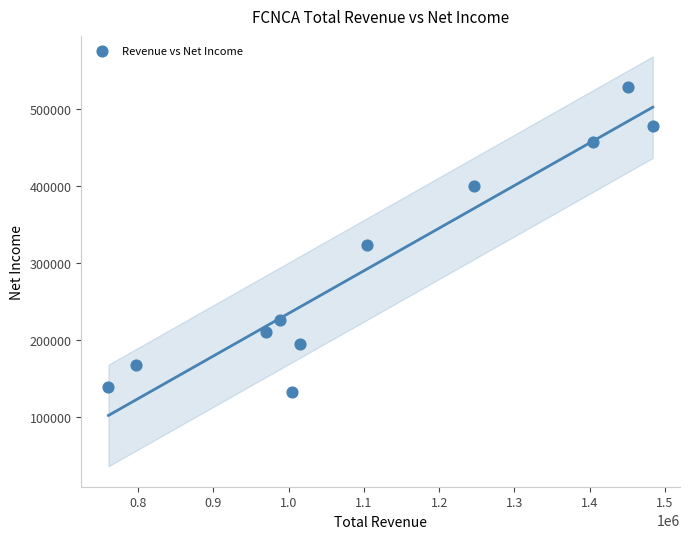

What Y value in the scatter plot is closest to 330650?

323800